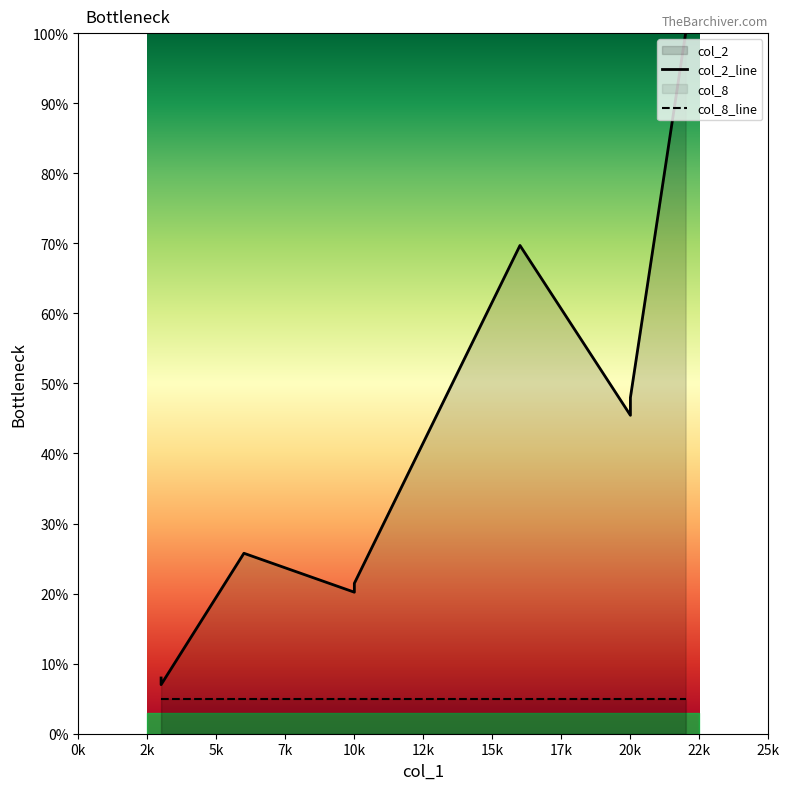

Is it true that col_2_line equals 29.7 at 10k?

False